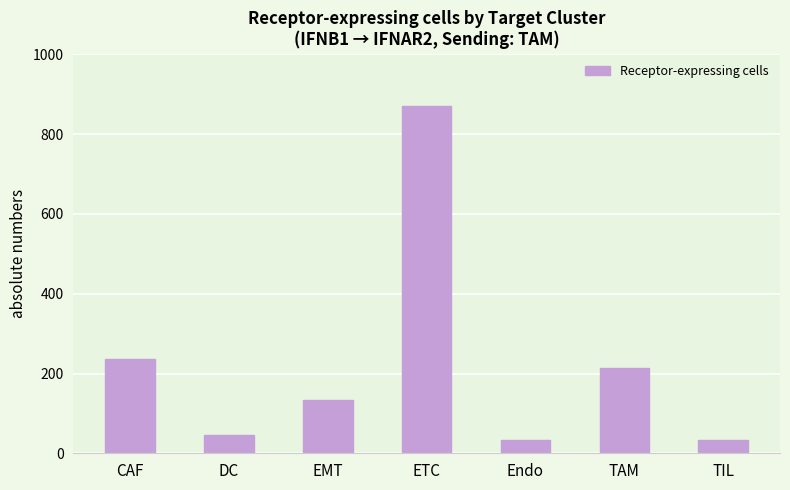

How many distinct data groups are displayed?

1